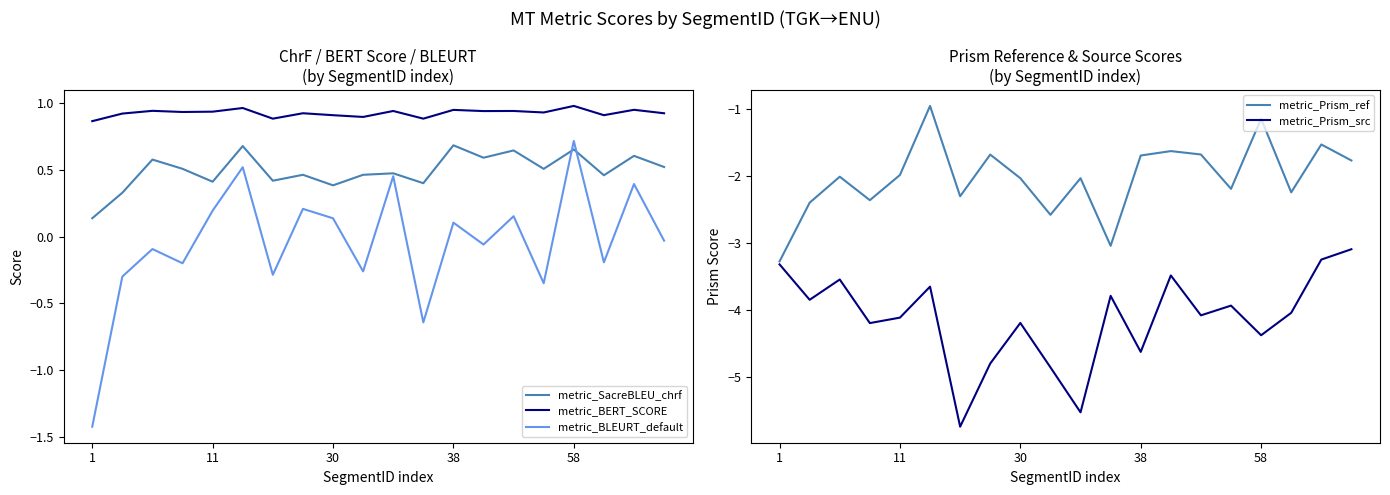

The metric_BERT_SCORE series shows 0.5 at 58. True or false?

False